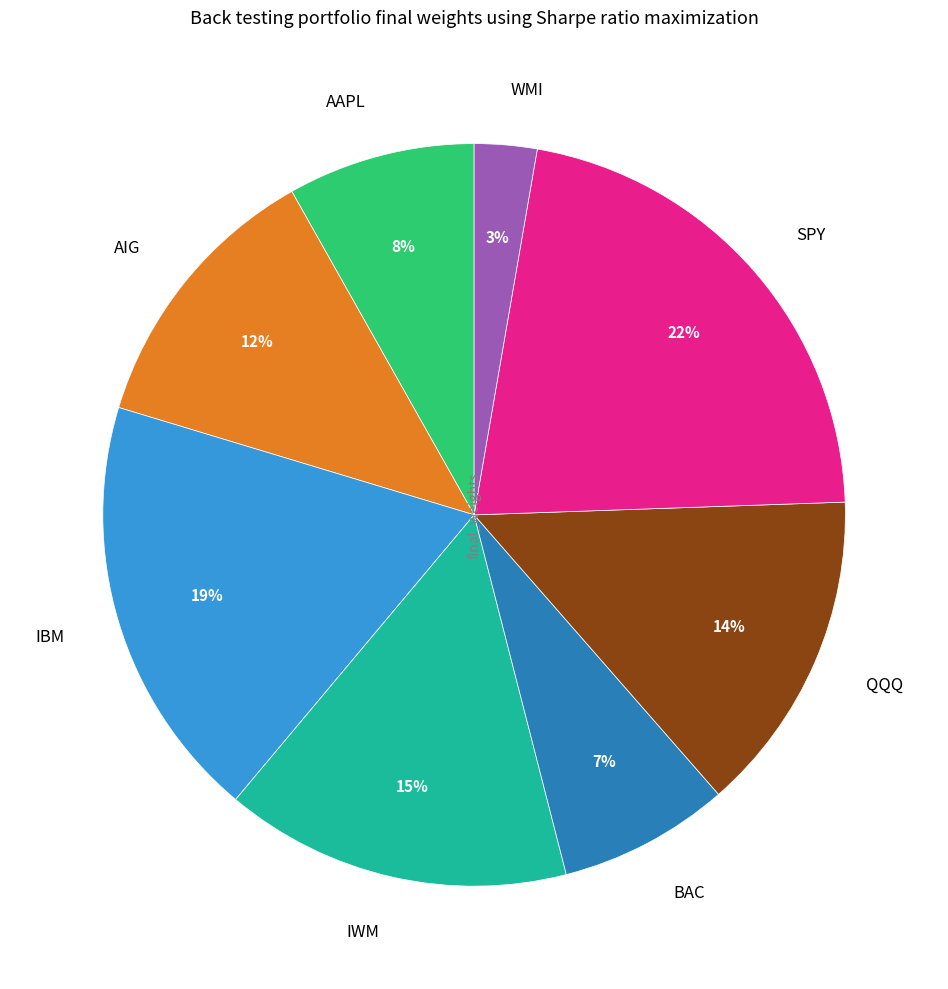

True or false: IWM accounts for 15% of the total.

True